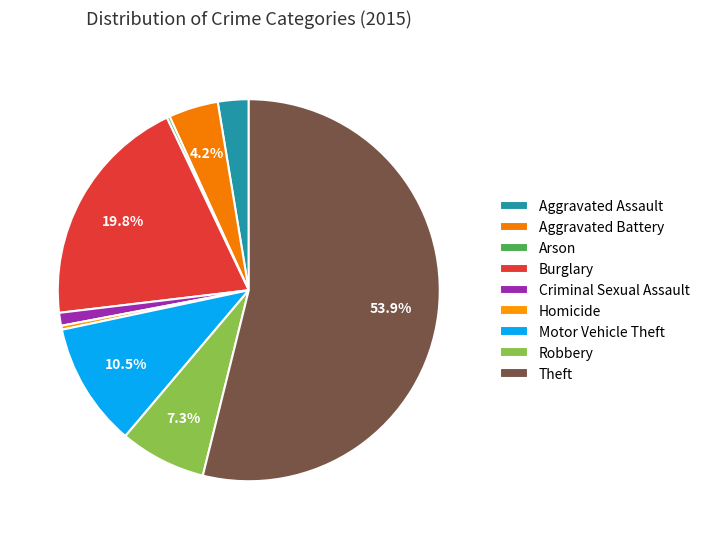

How many slices are in this pie chart?

9